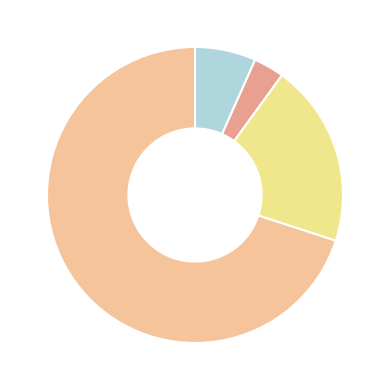

To the nearest percent, what is the average slice percentage?

25%